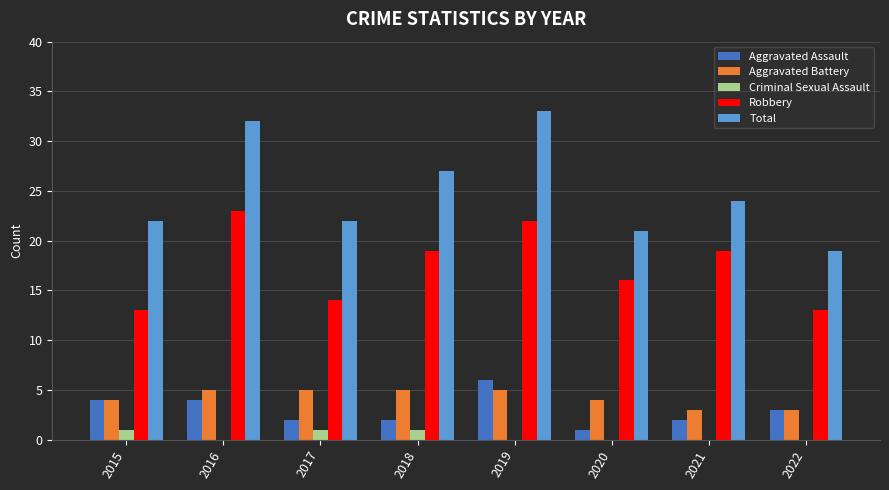

What is the sum of all Total values?

200